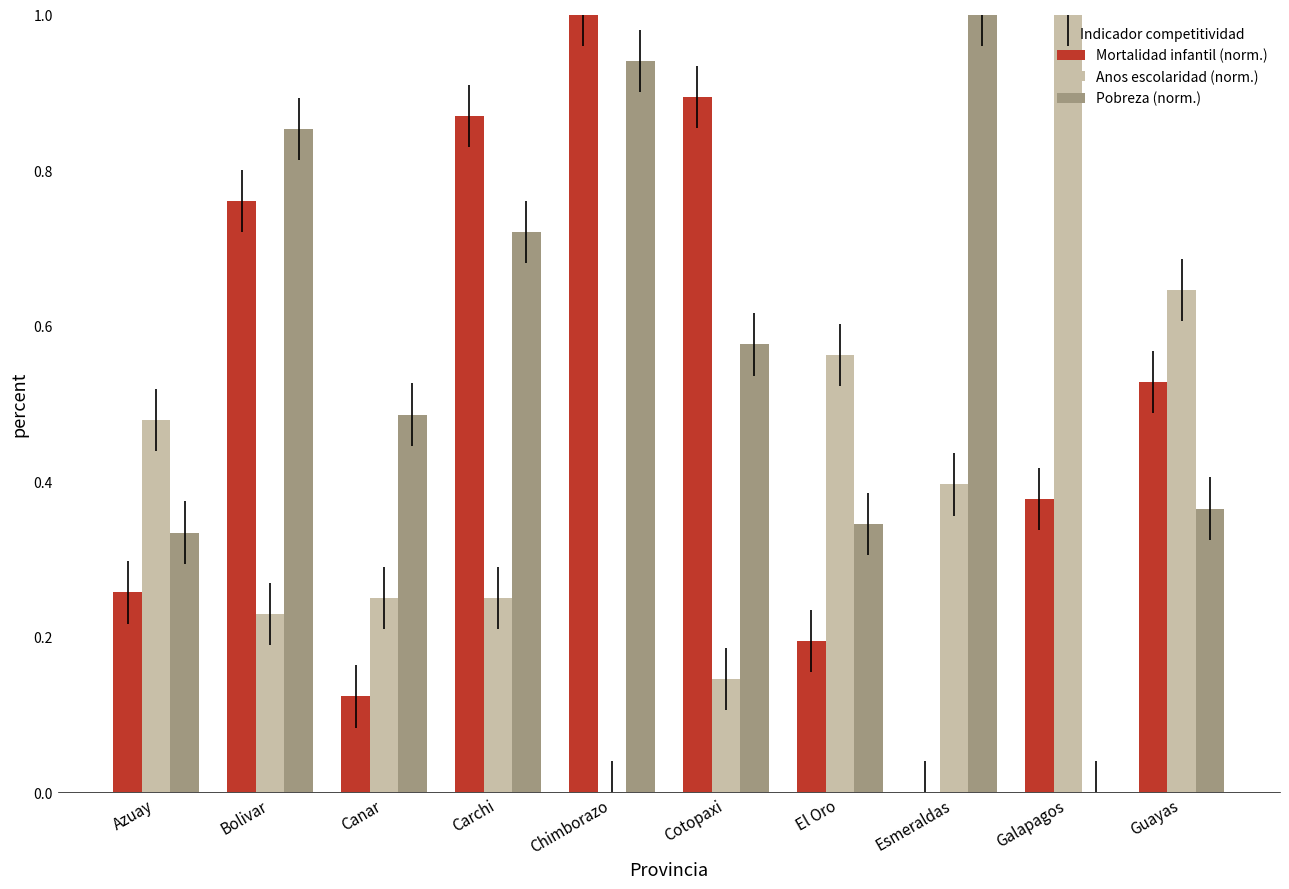

Reading right to left, extract all data points from this chart.

Mortalidad infantil (norm.): 0.5	0.4	0.0	0.2	0.9	1.0	0.9	0.1	0.8	0.3
Anos escolaridad (norm.): 0.6	1.0	0.4	0.6	0.1	0.0	0.3	0.3	0.2	0.5
Pobreza (norm.): 0.4	0.0	1.0	0.3	0.6	0.9	0.7	0.5	0.9	0.3